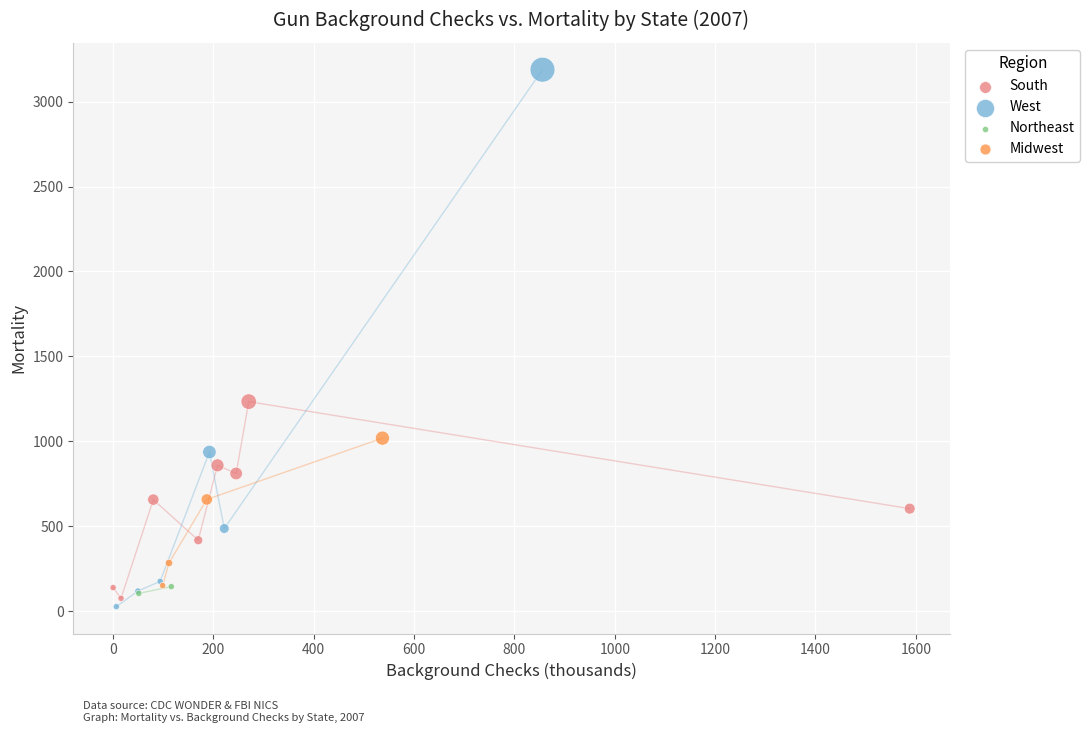

Which series has the largest Y range (max minus min)?

West